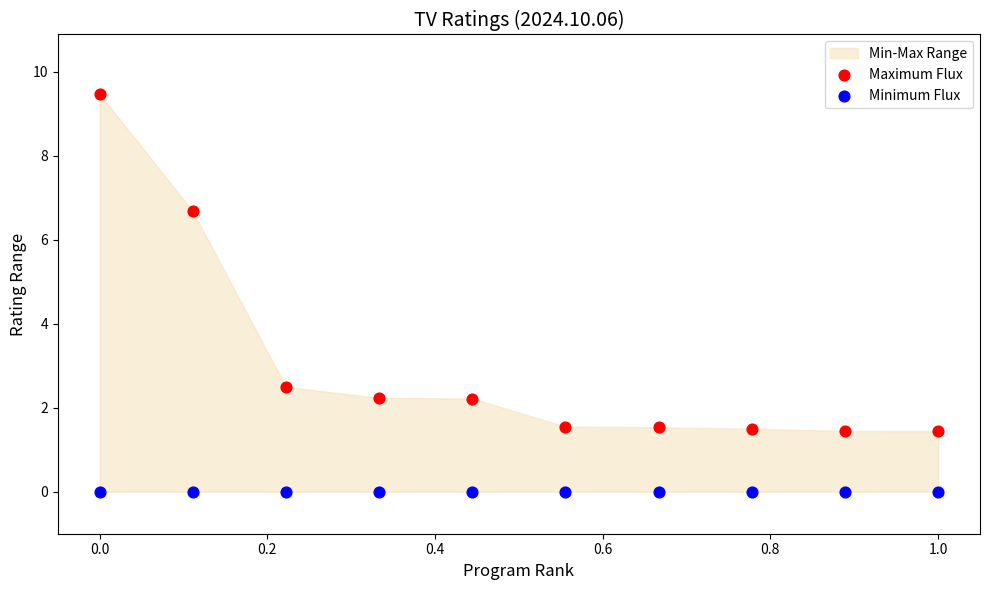

Which series contains the lowest Y value?

Minimum Flux